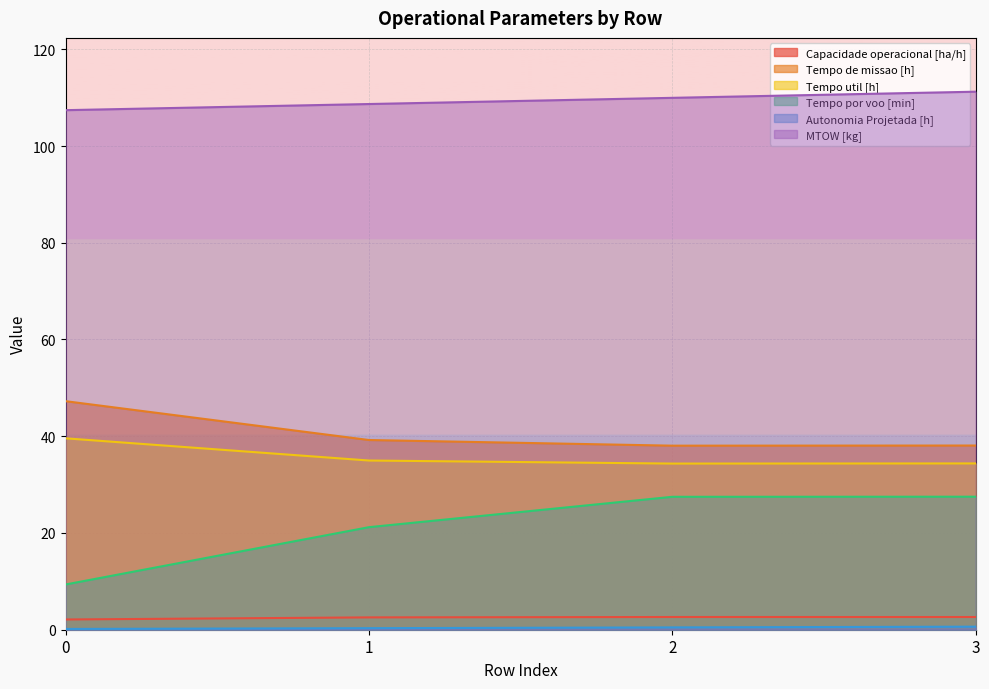

What is the greatest value displayed?

111.2